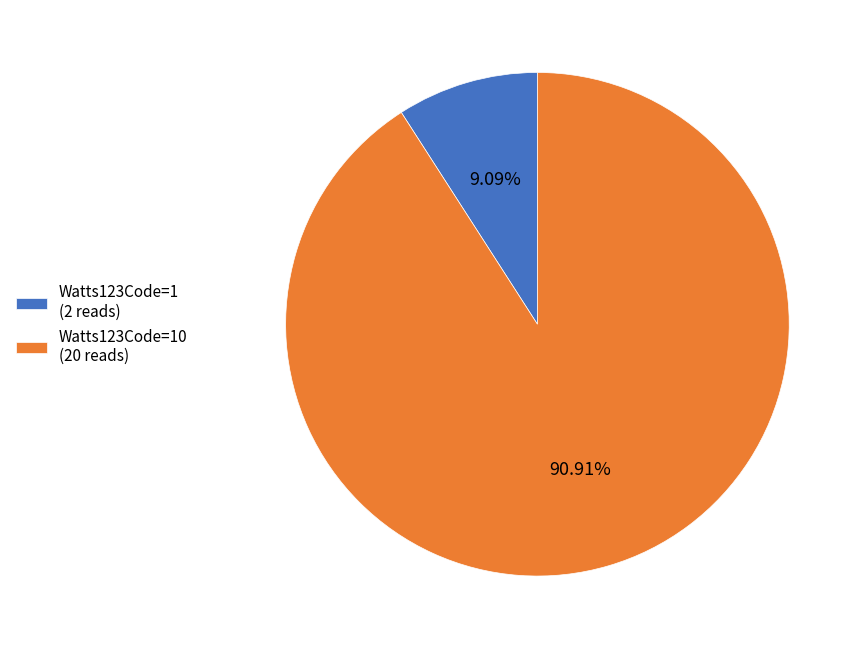

Does any single category account for the majority?

Yes